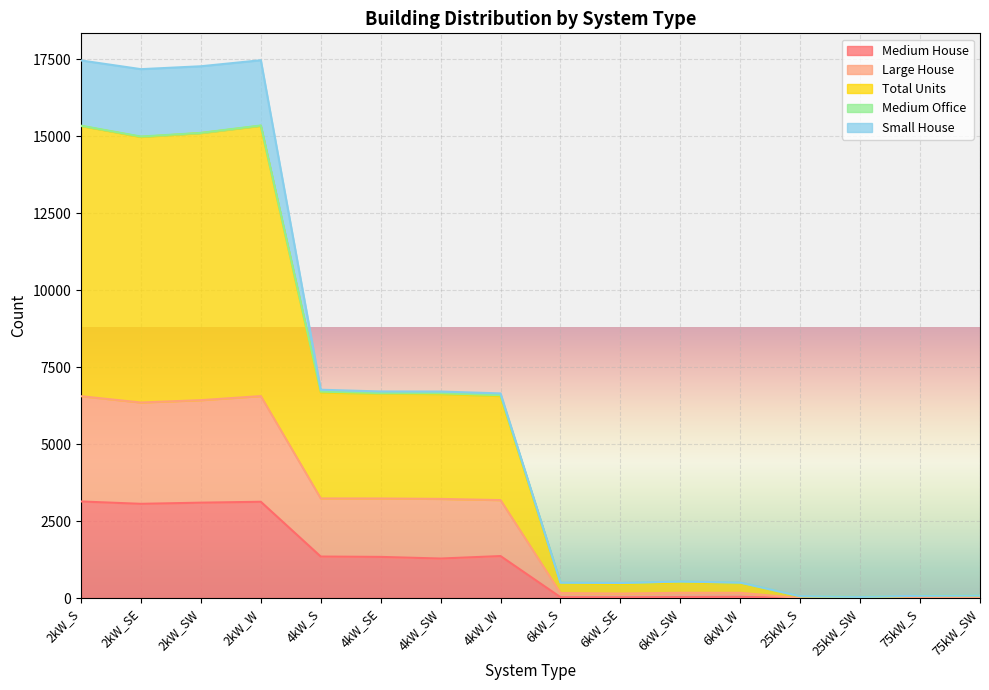

True or false: Medium House has more than 0 points higher than both neighbors.

True